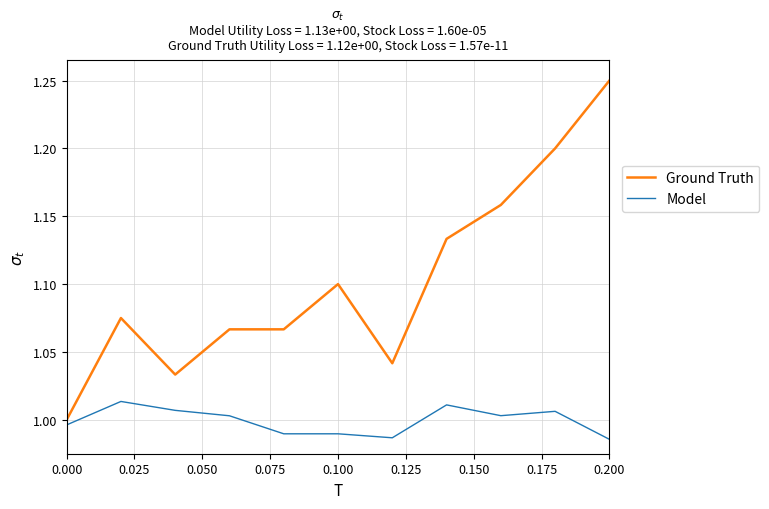

True or false: Model and Ground Truth cross at least once.

False